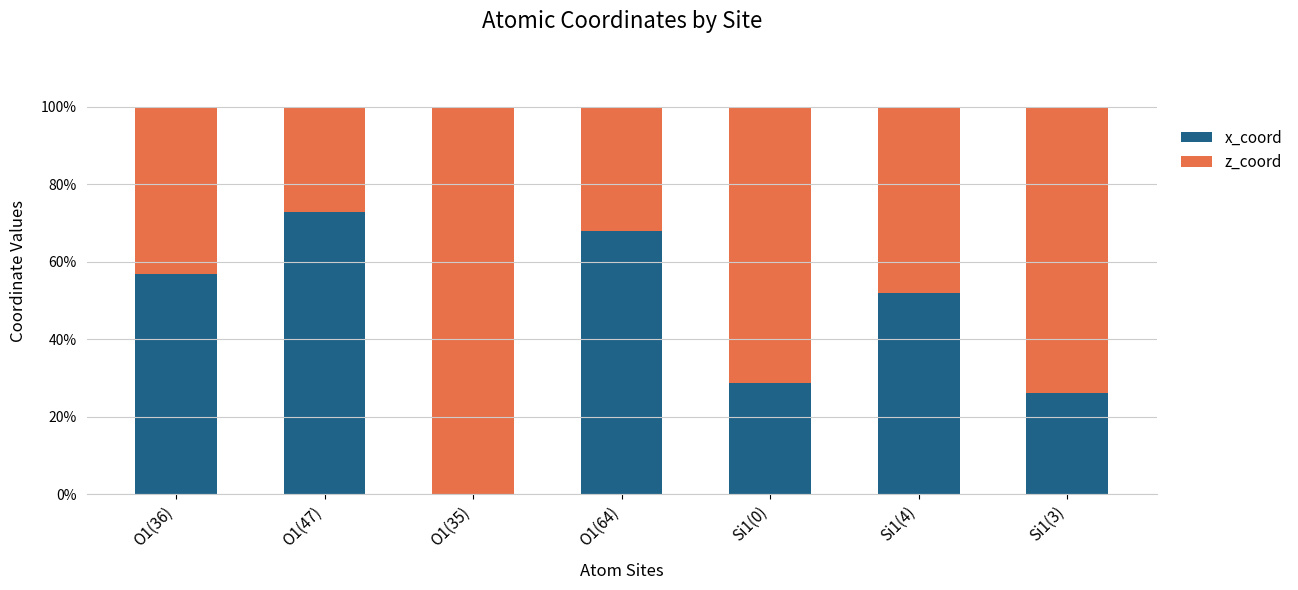

The value of x_coord at Si1(4) is 80.3. True or false?

False